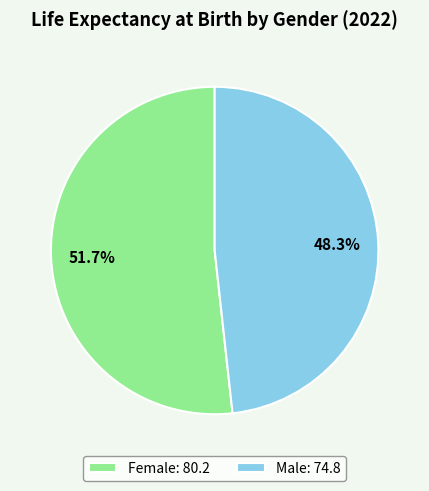

The Male slice represents 48% of the pie. True or false?

True